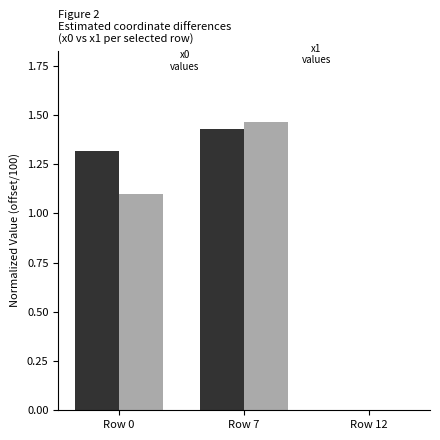

What is the approximate value of x0 at Row 7?

1.4